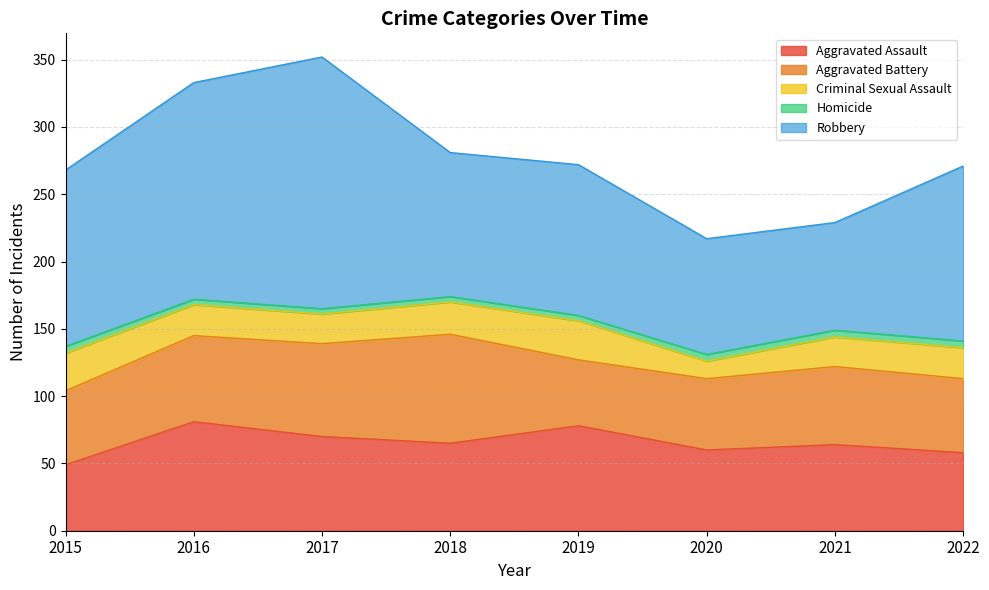

True or false: Homicide has a value of 7 at 2019.

False